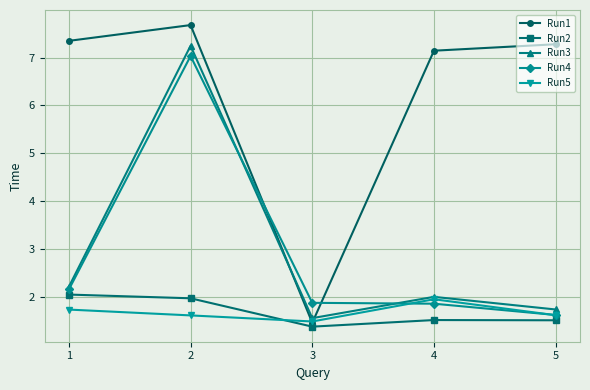

At which label is Run1 closest to 4?

3